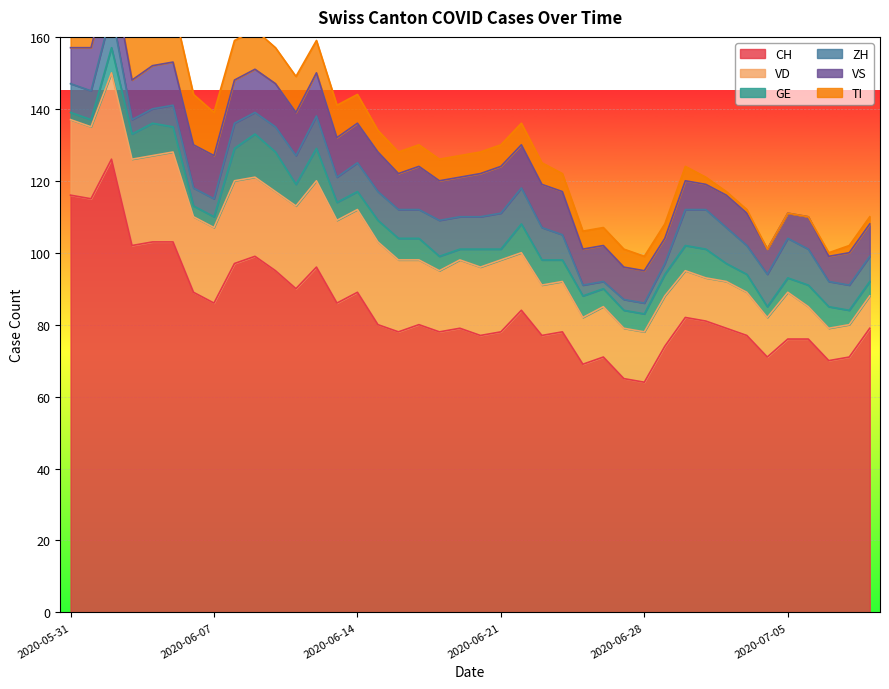

What is the minimum value for VD?

9